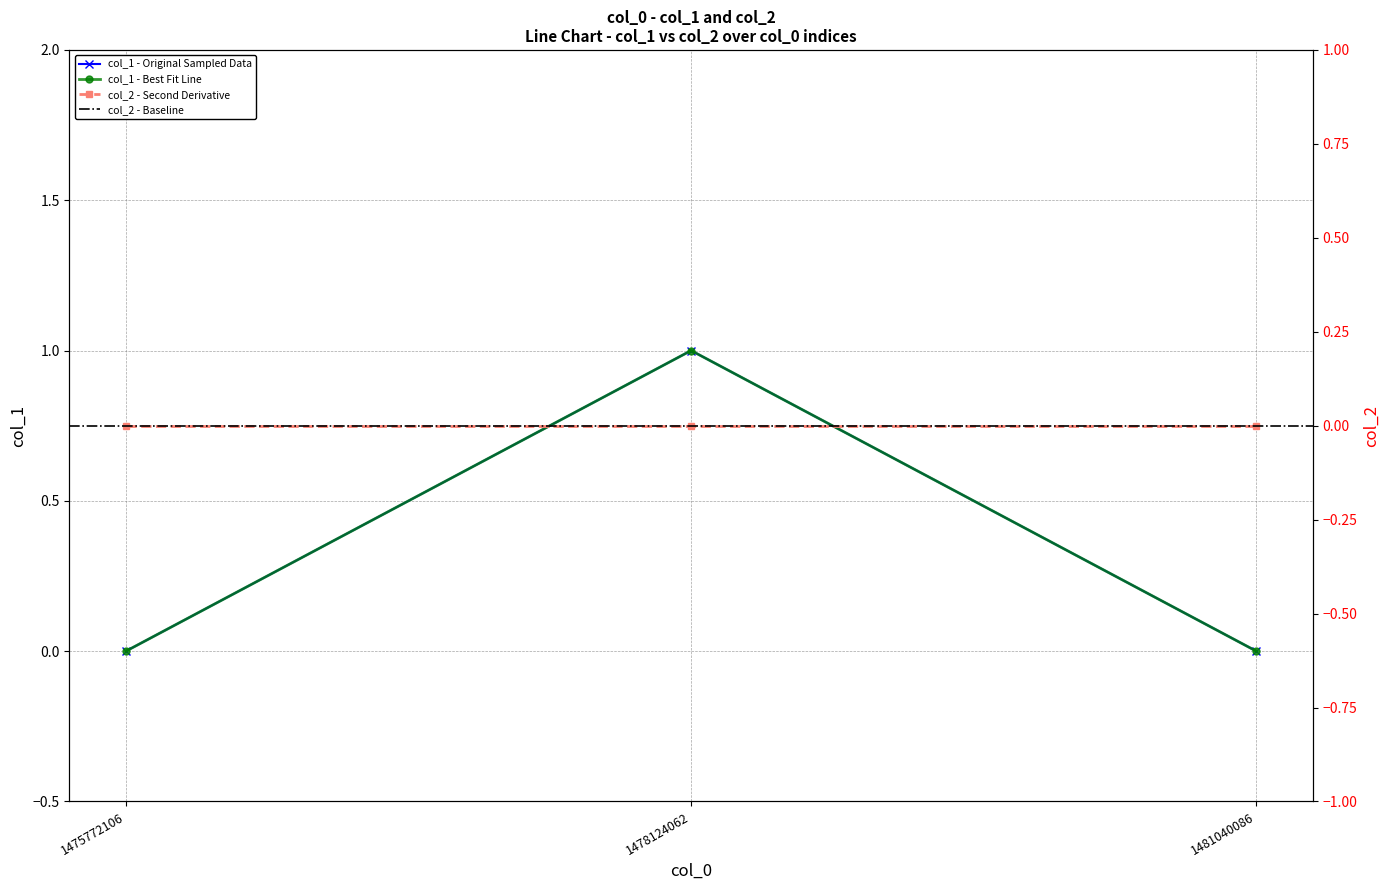

Which label corresponds to the largest value in the chart?

1478124062